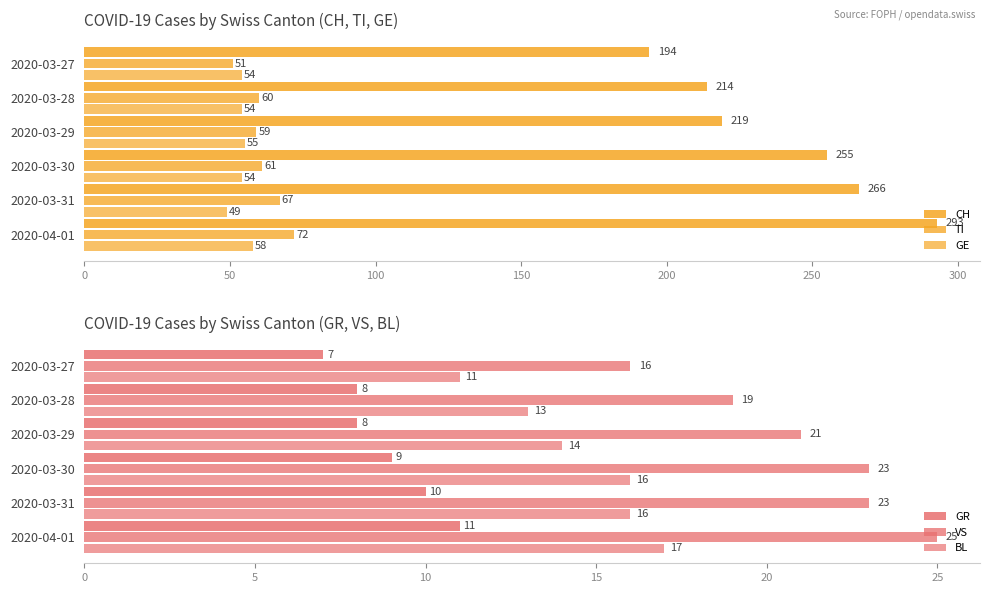

Count the GR values in the range 8 to 10.

4